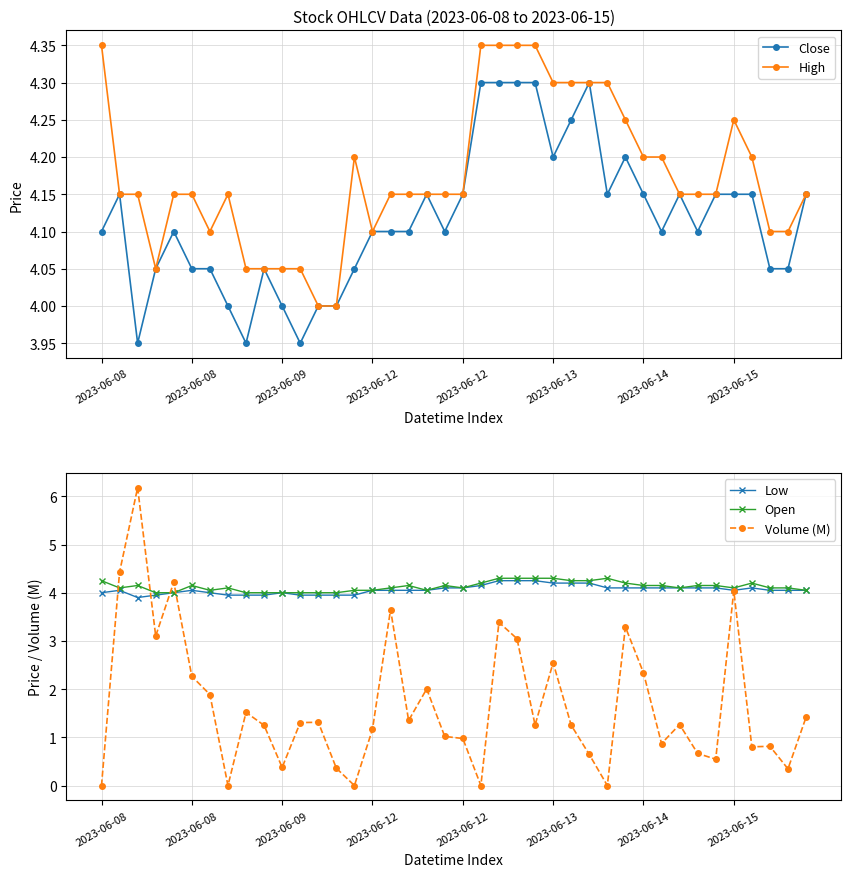

Which series has the widest spread of values?

Volume (M)